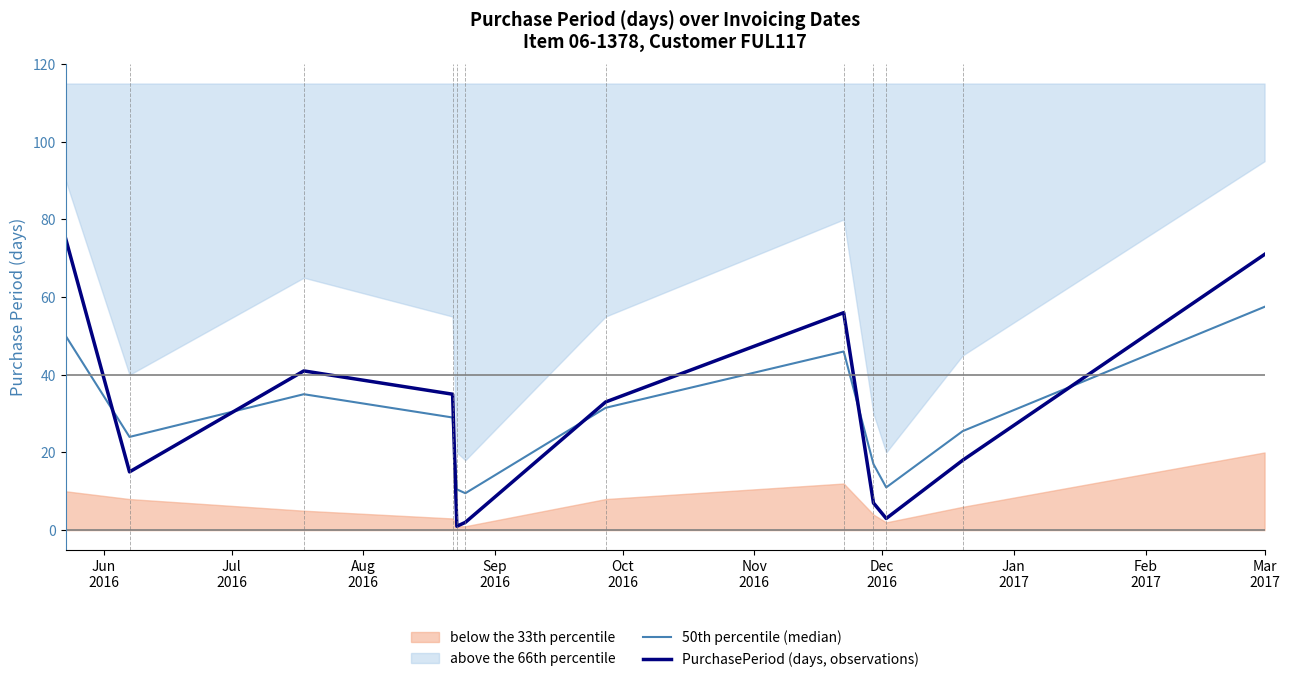

At which category is the sum across all series the highest?

Mar 2017